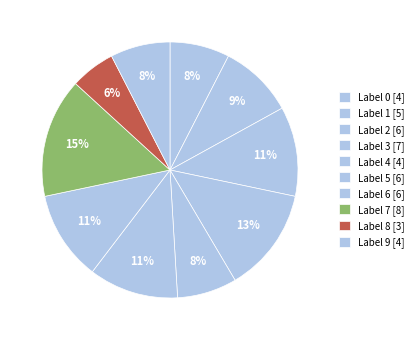

How many slices are in this pie chart?

10